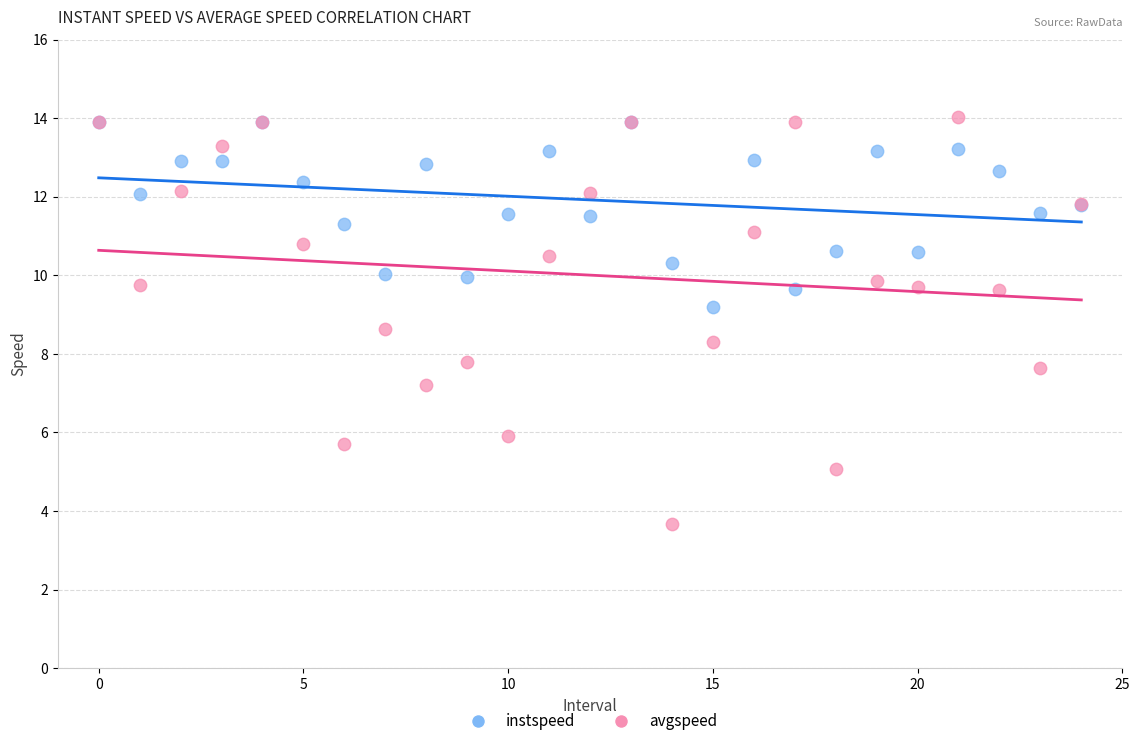

What are all the series names shown in the legend?

instspeed, avgspeed